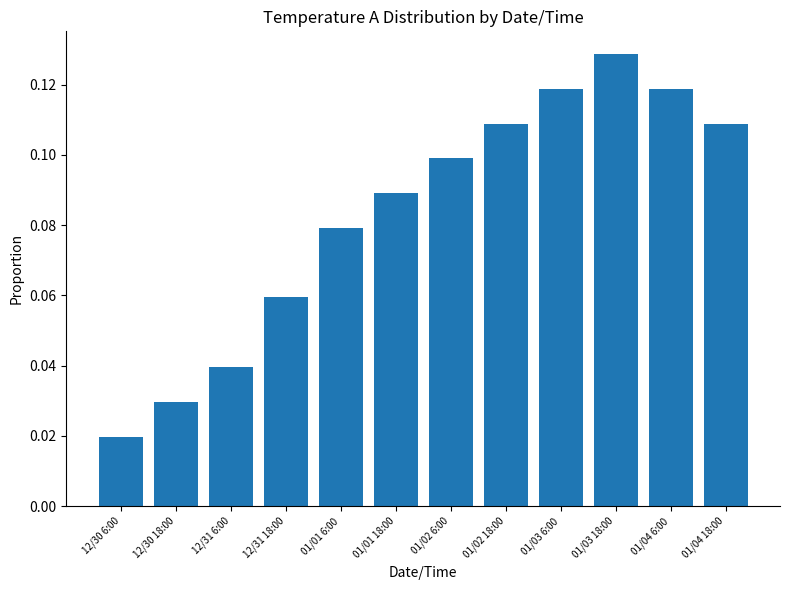

What is the sum of all values?

1.0